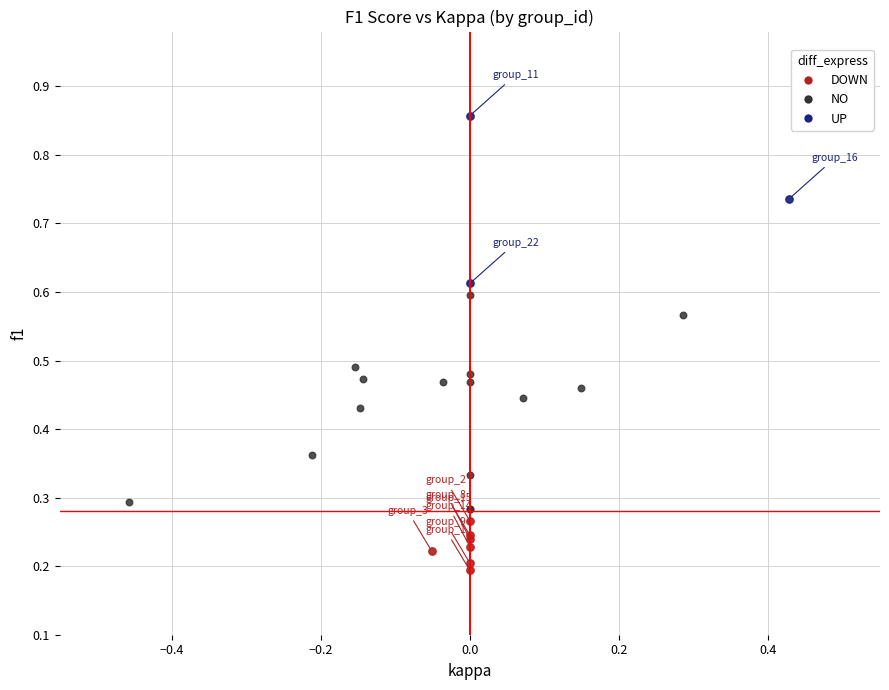

Which series contains the highest Y value?

UP